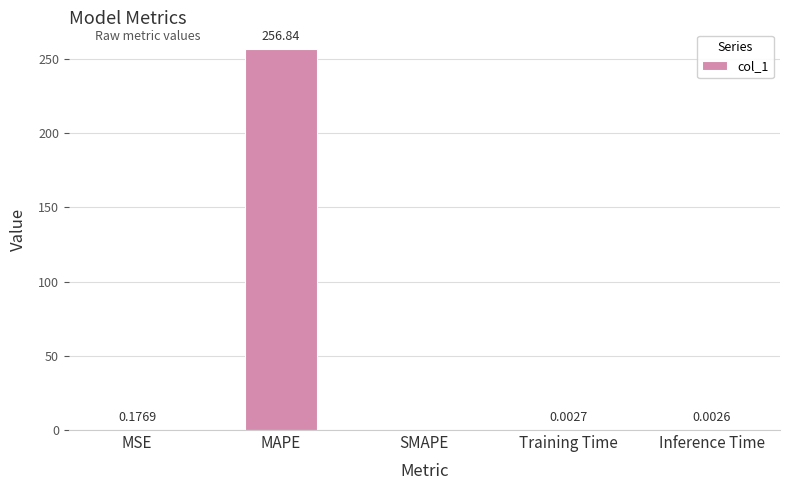

The chart shows a value of 0.0 at Inference Time. True or false?

True